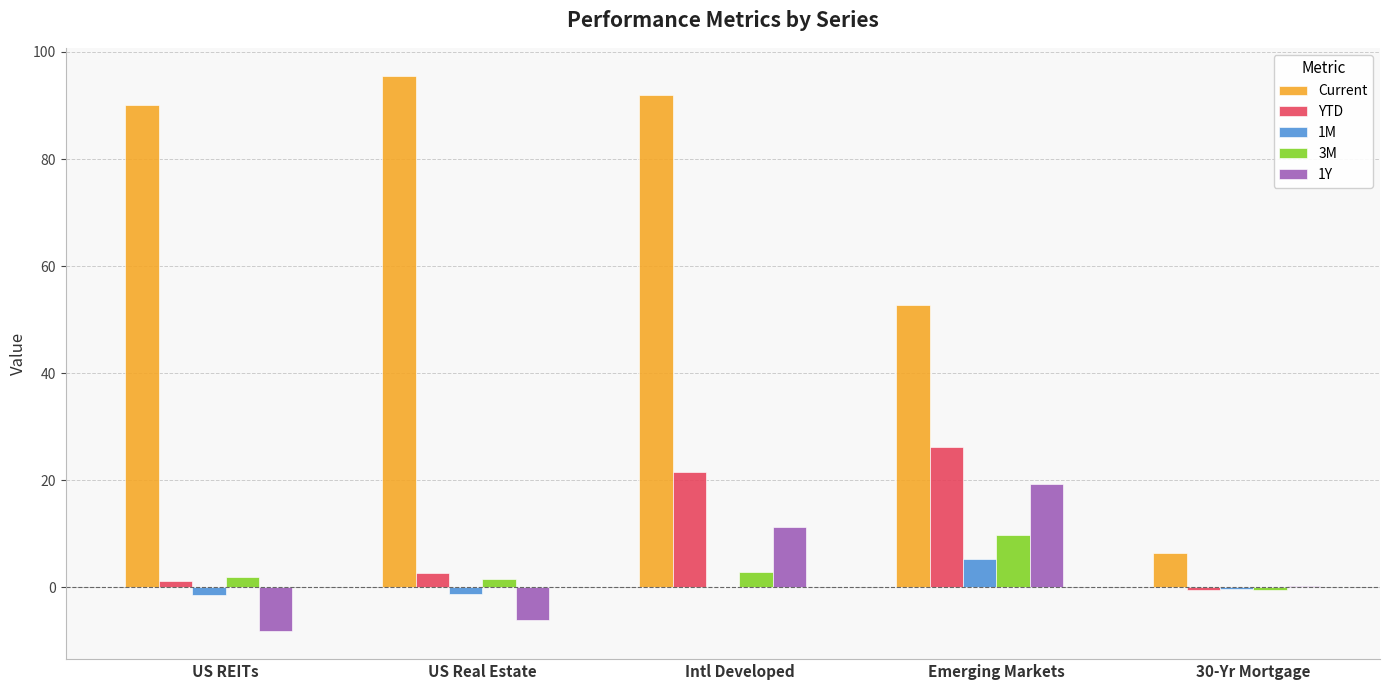

At which label is 1Y closest to 5?

30-Yr Mortgage